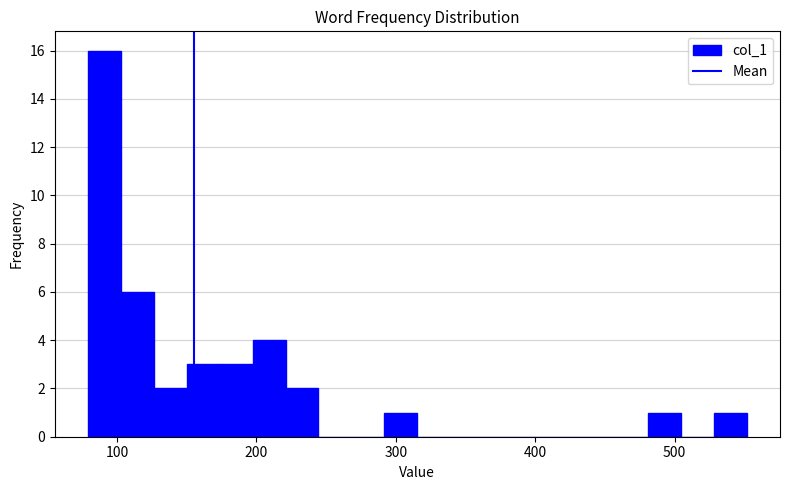

Read against the x-axis, roughly where is the centre of the tallest bar?

90